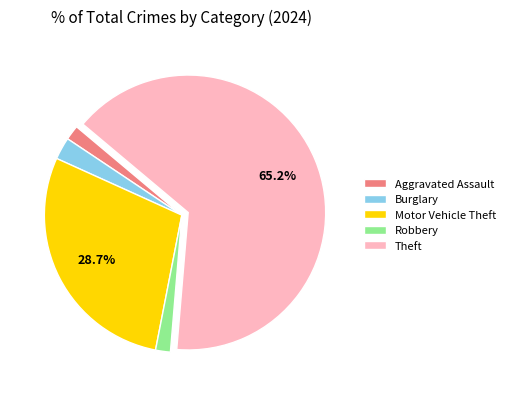

Approximately how many times larger is the value at Burglary compared to Aggravated Assault?

1.5